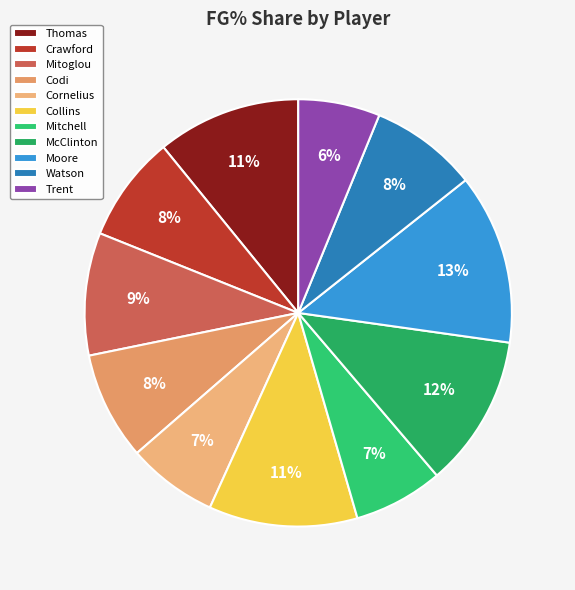

Count the number of slices in the pie.

11